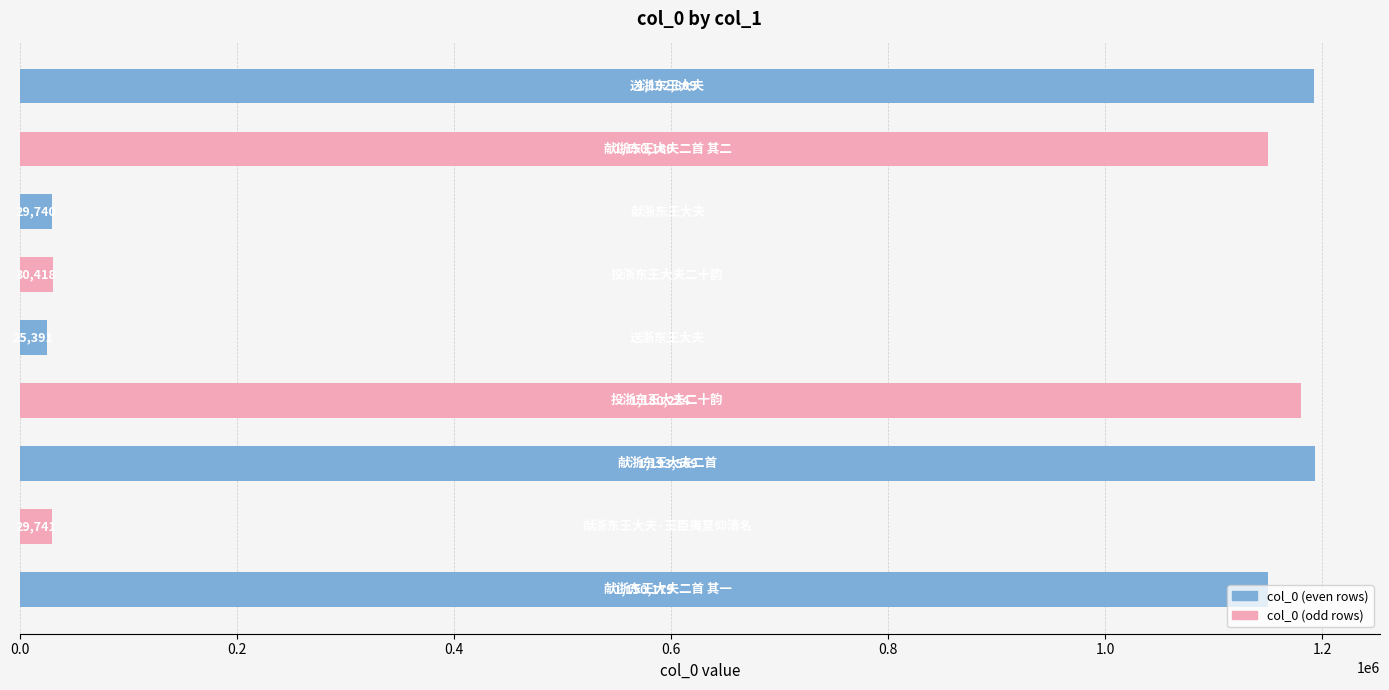

How many values are below 1150179?

4